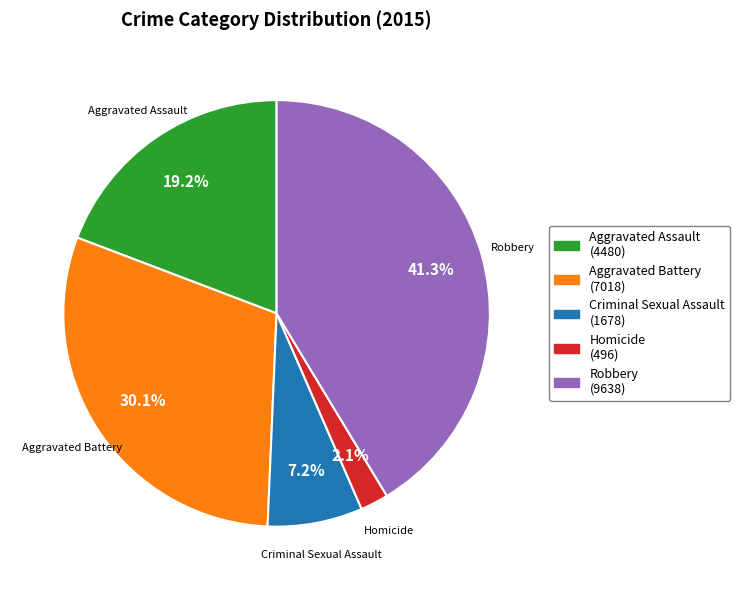

Rank the categories by value from lowest to highest.

Homicide, Criminal Sexual Assault, Aggravated Assault, Aggravated Battery, Robbery